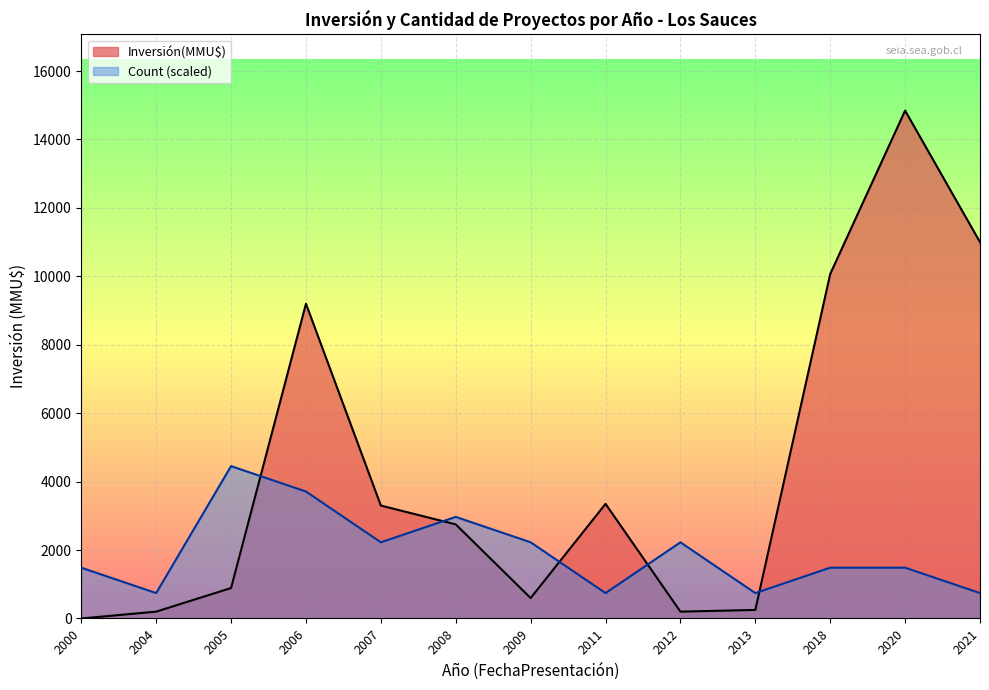

Is the value of Inversión(MMU$) at 2004 greater than the value of Count (scaled) at 2005?

No